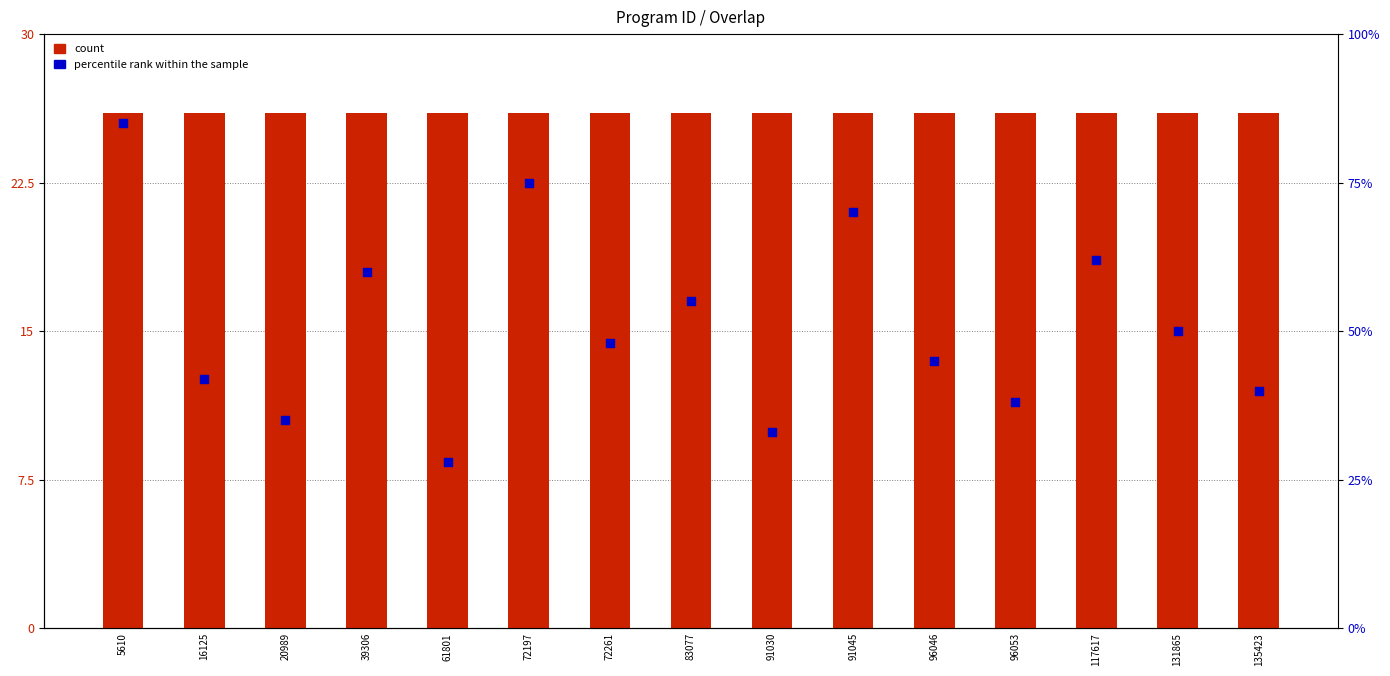

Which series has the largest total across all categories?

percentile rank within the sample